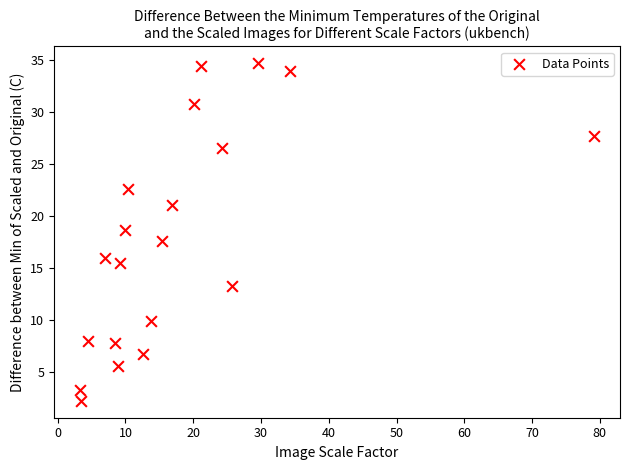

What is the range of Y values (max minus min)?

32.4